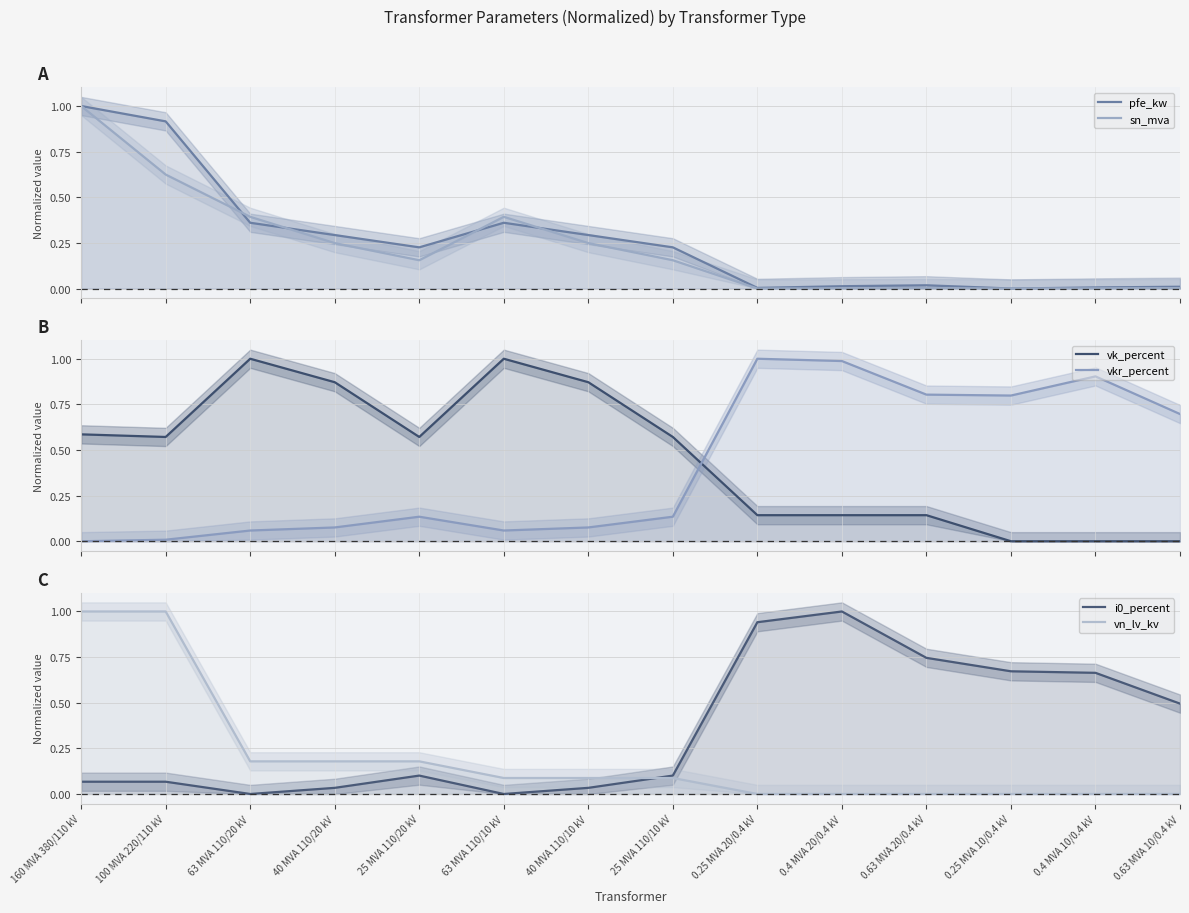

At how many categories does at least one series exceed 0?

14